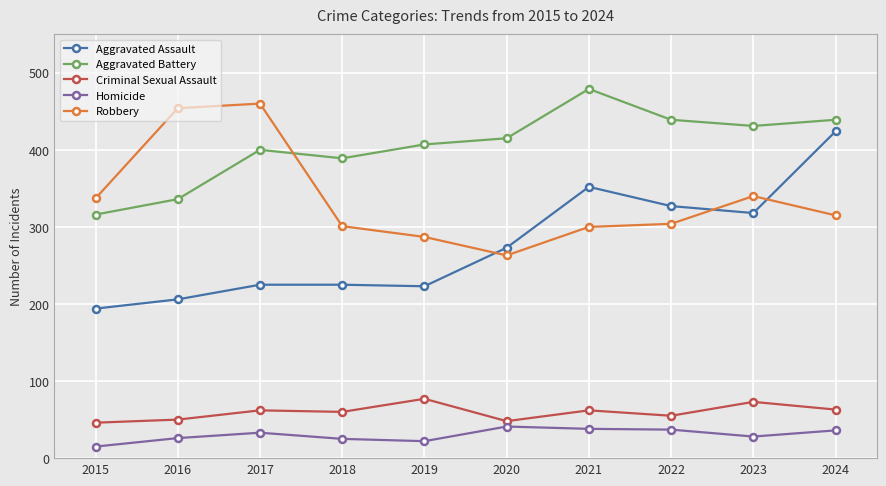

True or false: Aggravated Assault and Criminal Sexual Assault cross at least once.

False